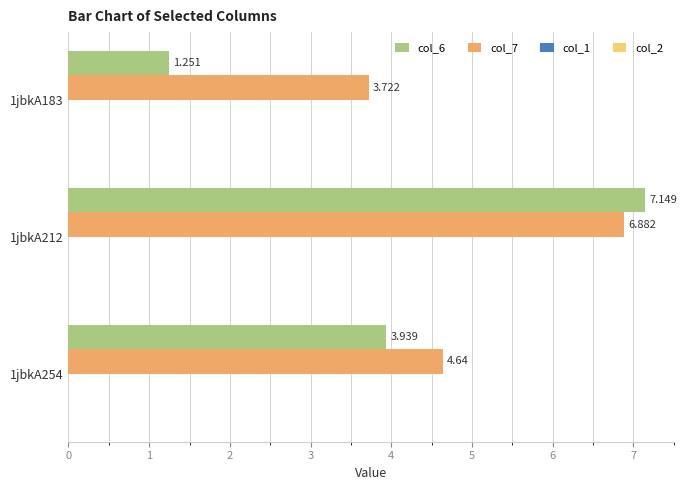

Is the value of col_6 at 1jbkA183 greater than the value of col_7 at 1jbkA212?

No